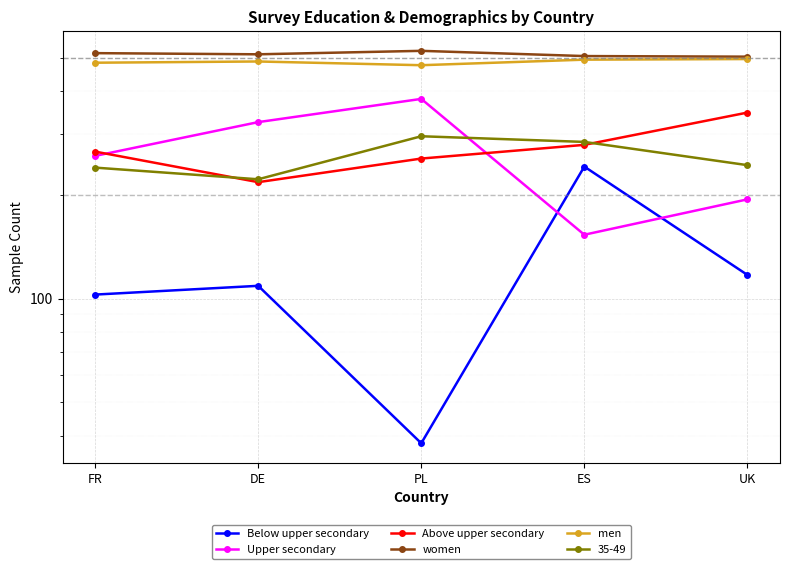

What is the sum of the women values at FR and UK?

1020.0